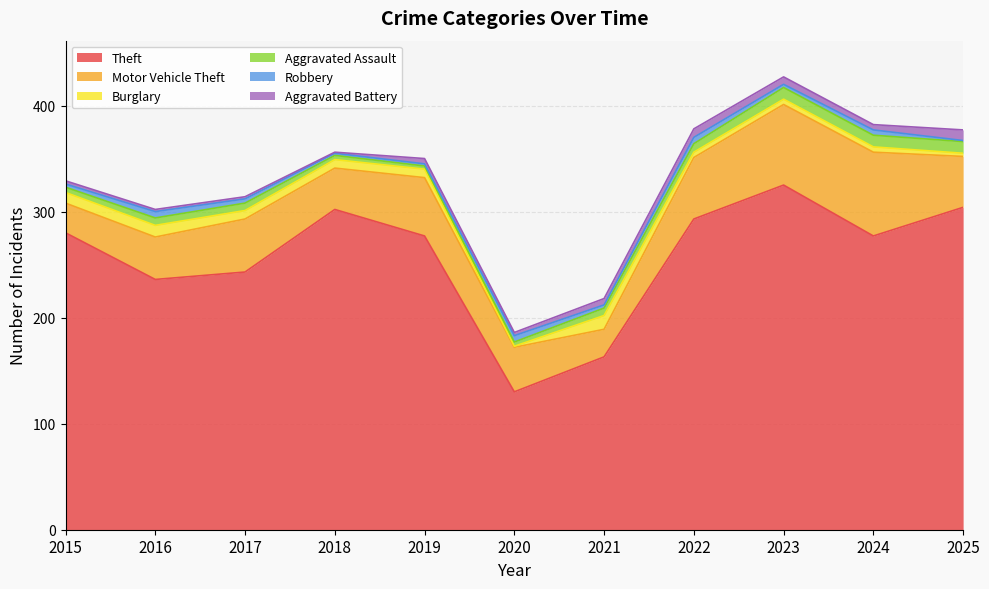

What value does the Theft series have at 2025, to the nearest 50?

300